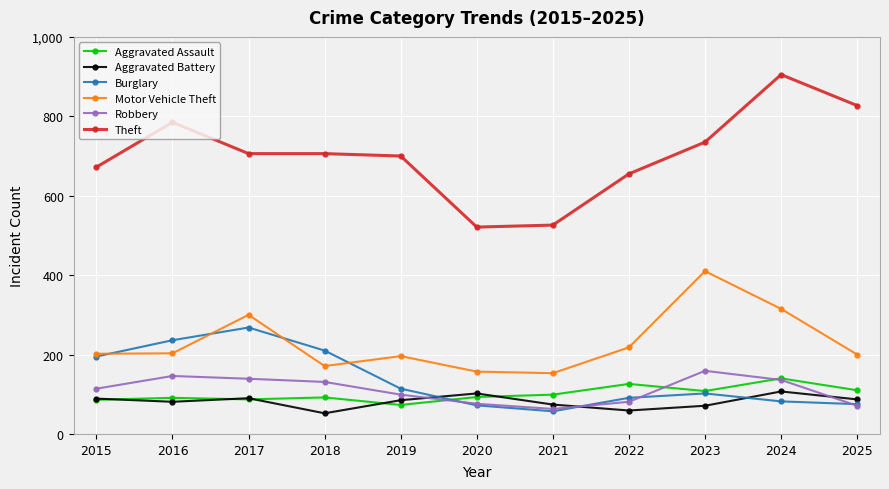

What is the approximate value of Motor Vehicle Theft at 2017?

300